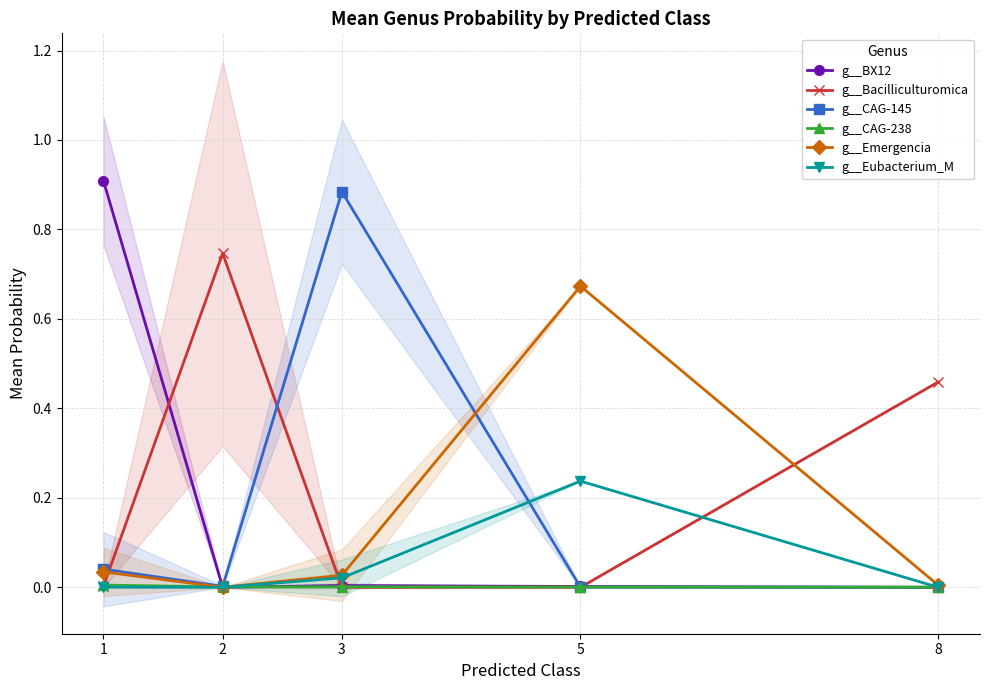

Reading left to right, transcribe all the data shown in this chart.

g__BX12: 0.9	0.0	0.0	0.0	0.0
g__Bacilliculturomica: 0.0	0.7	0.0	0.0	0.5
g__CAG-145: 0.0	0.0	0.9	0.0	0.0
g__CAG-238: 0.0	0.0	0.0	0.0	0.0
g__Emergencia: 0.0	0.0	0.0	0.7	0.0
g__Eubacterium_M: 0.0	0.0	0.0	0.2	0.0